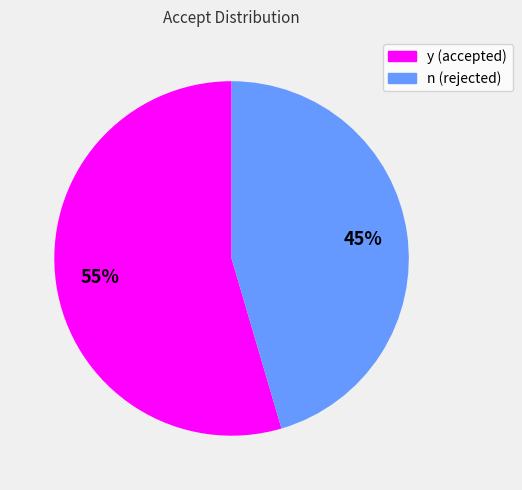

Combined, do n (rejected) and y (accepted) account for over 50%?

Yes